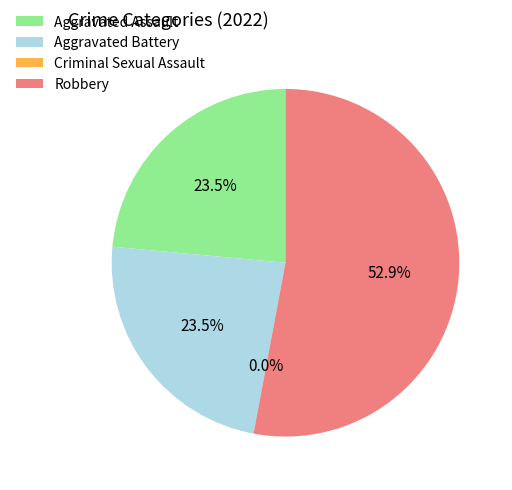

Rank the categories by value from highest to lowest.

Robbery, Aggravated Assault, Aggravated Battery, Criminal Sexual Assault